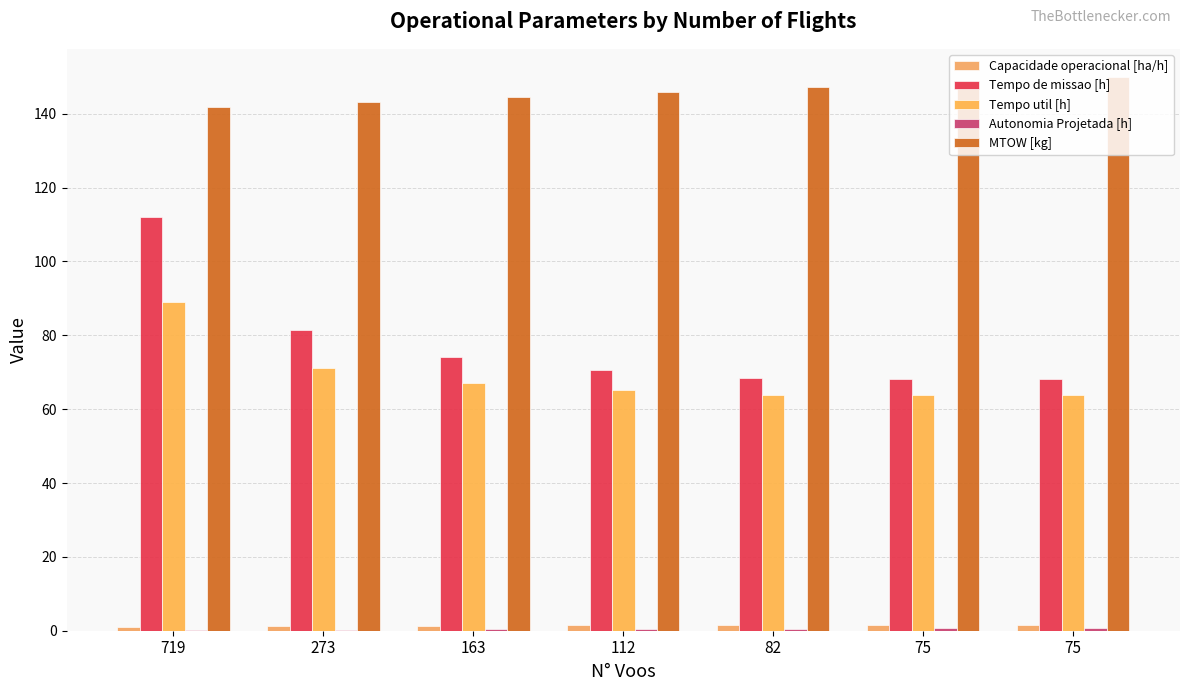

At which label does Tempo util [h] reach its minimum?

75